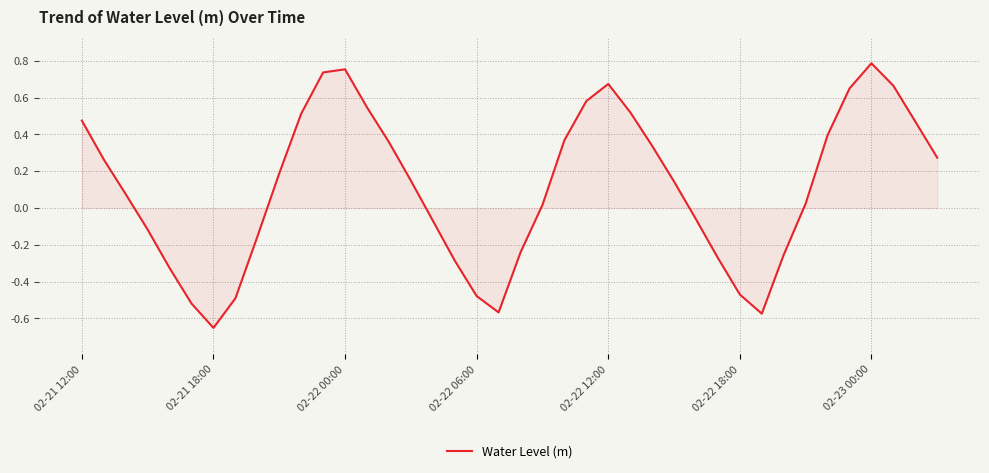

What is the difference between the maximum and minimum values?

1.4